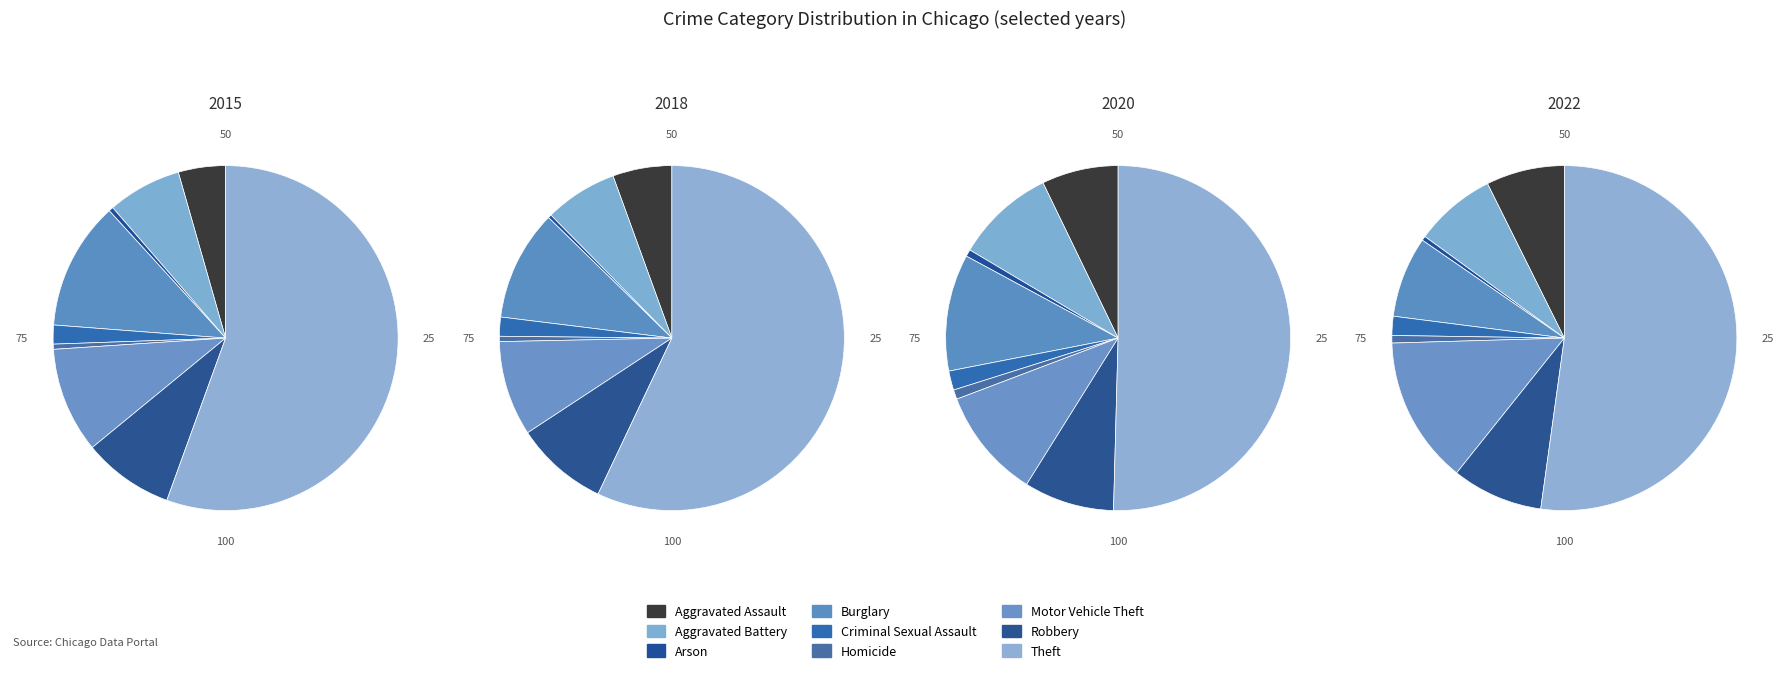

Which slice represents more than half of the pie?

Theft